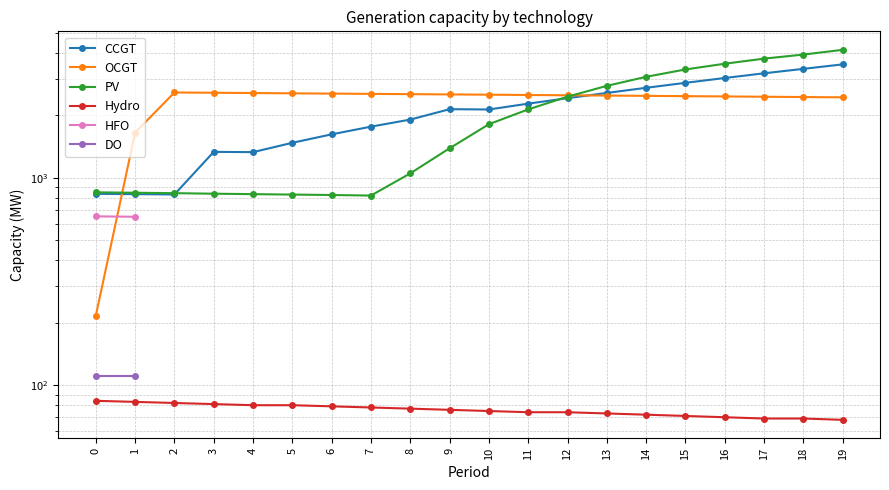

What is the value of the CCGT point at the 12th from the left?

2275.0